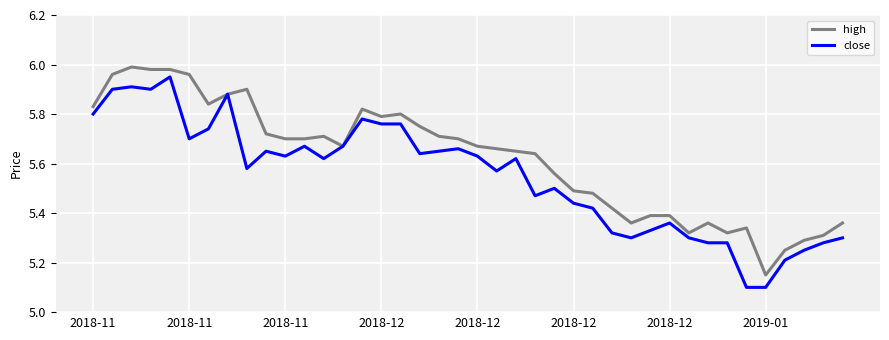

List the series in order of their overall mean, lowest first.

close, high